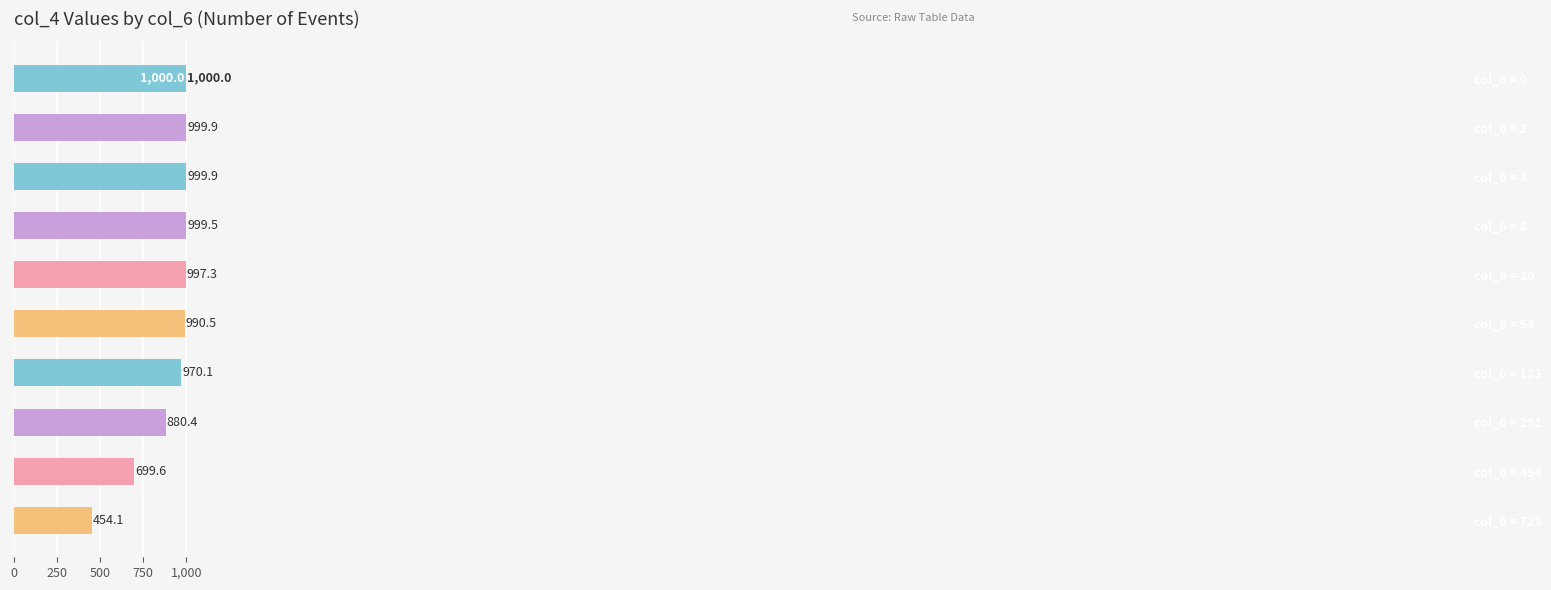

What is the difference between the maximum and minimum values?

545.9